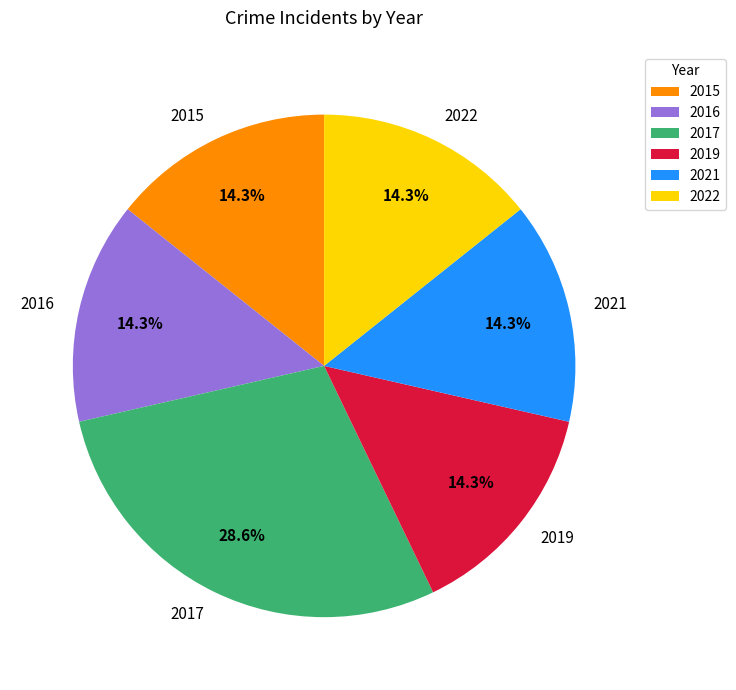

Approximately how many times larger is the value at 2015 compared to 2021?

1.0